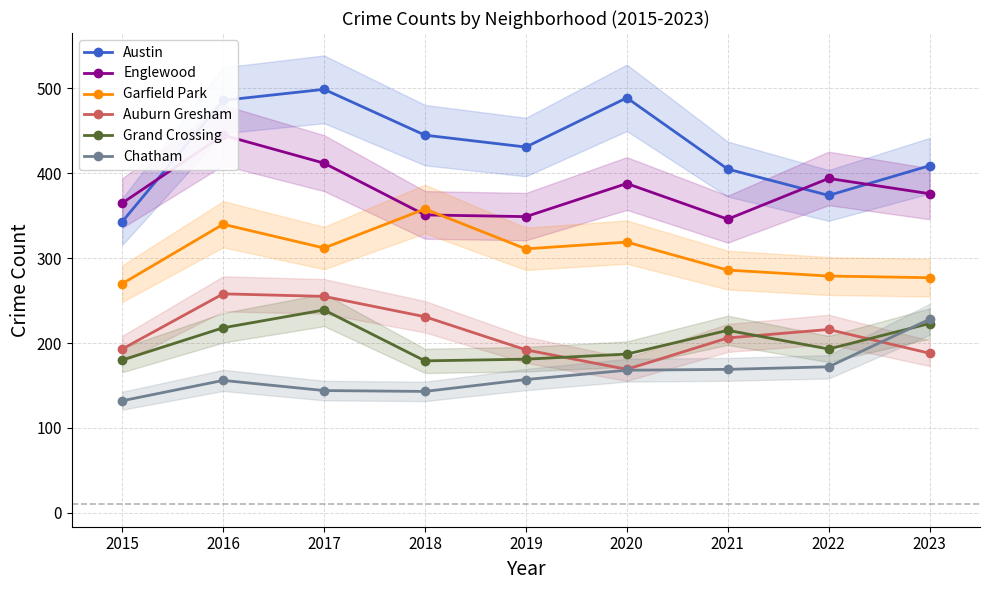

True or false: Austin and Auburn Gresham cross at least once.

False